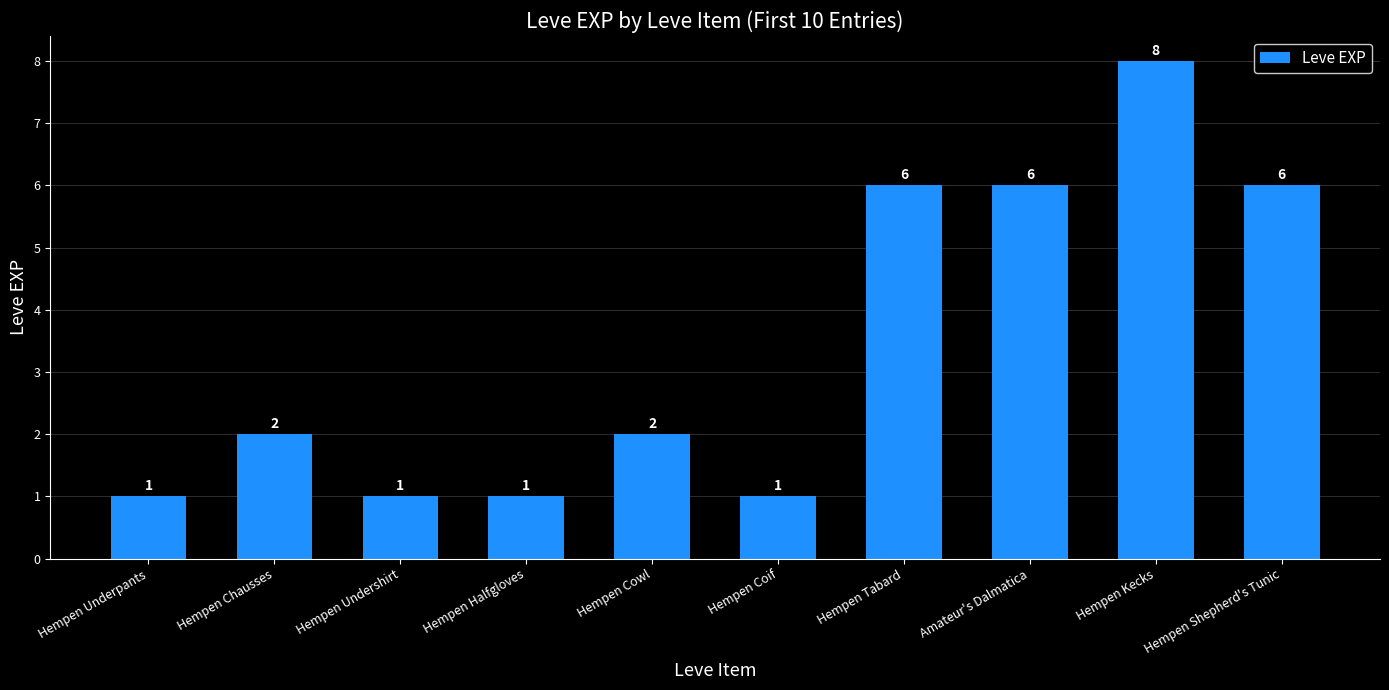

Does the chart contain stacked bars?

No